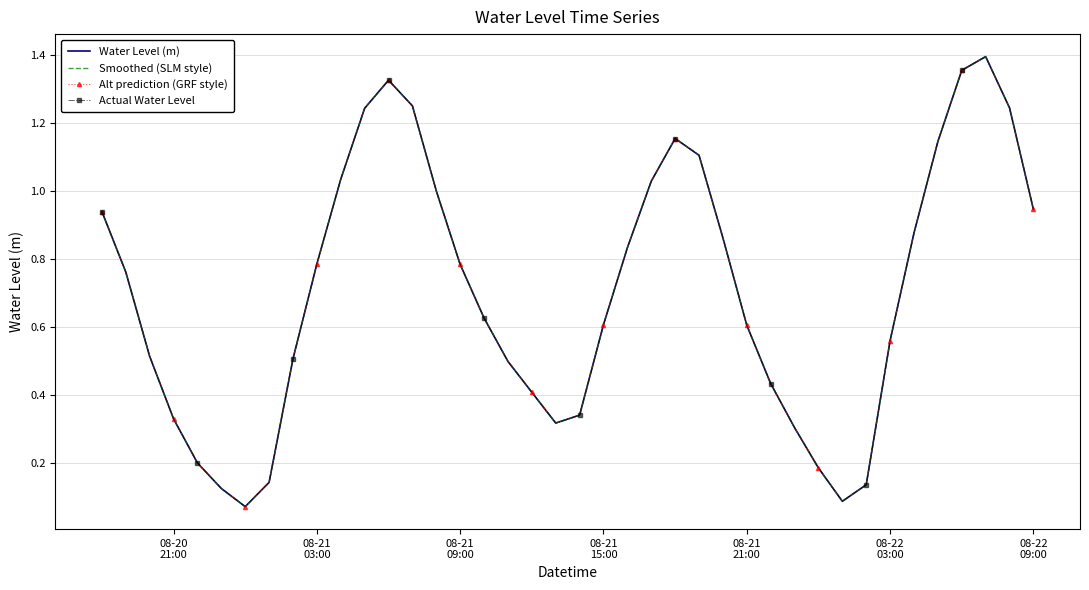

What is the greatest value displayed?

1.4